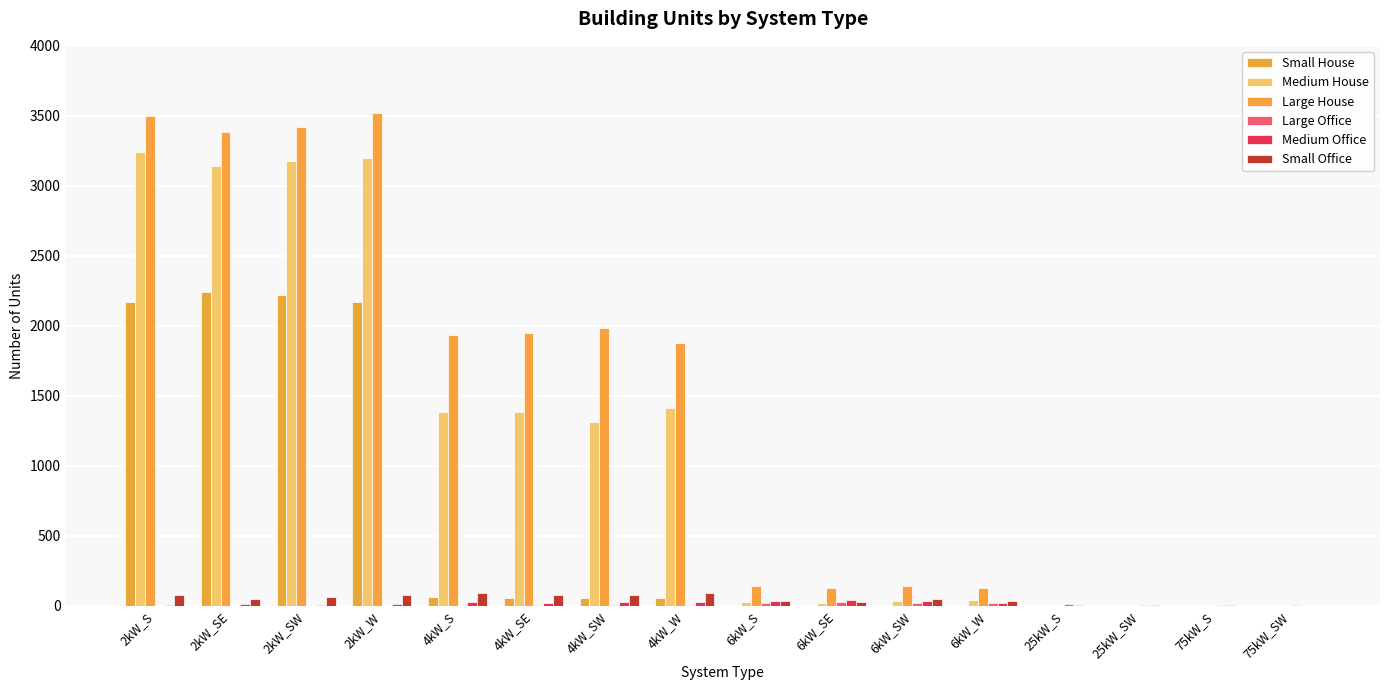

What is the total value across all series at 4kW_SW?

3467